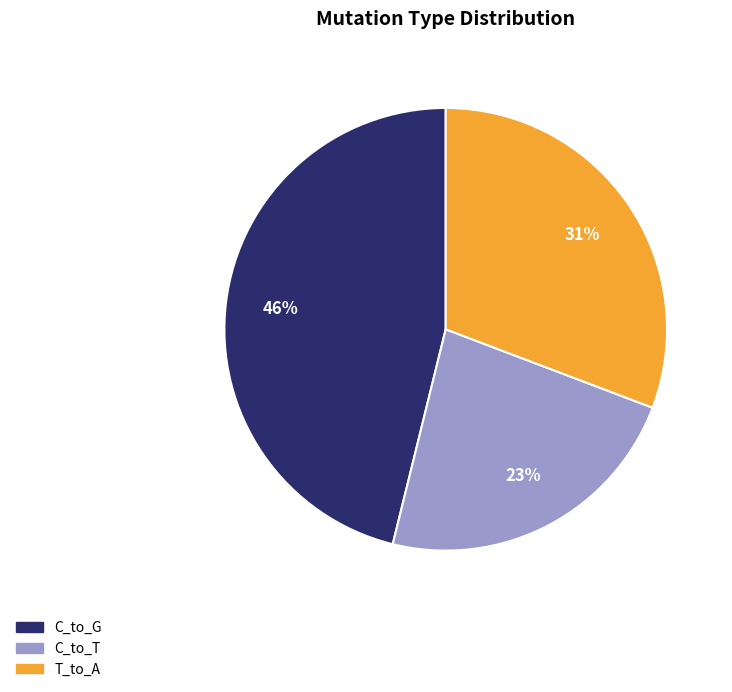

True or false: C_to_T accounts for 23% of the total.

True